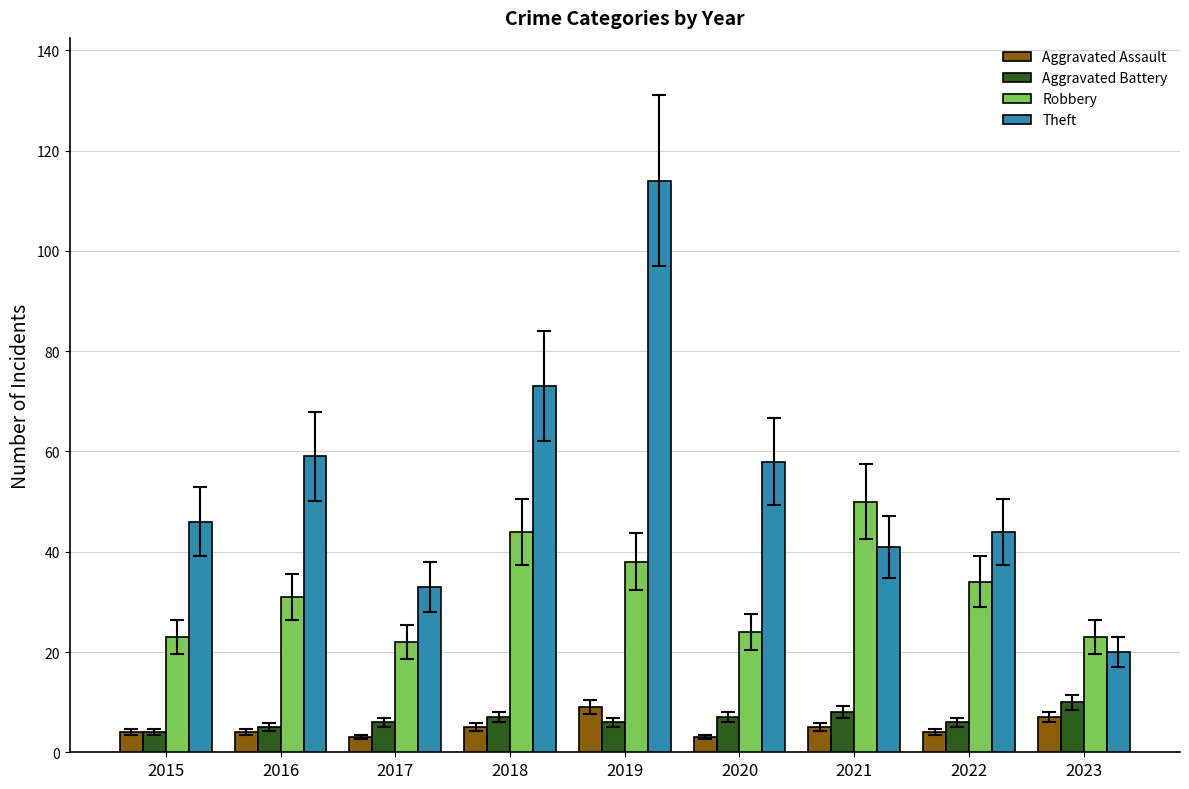

What is the maximum value shown in the chart?

114